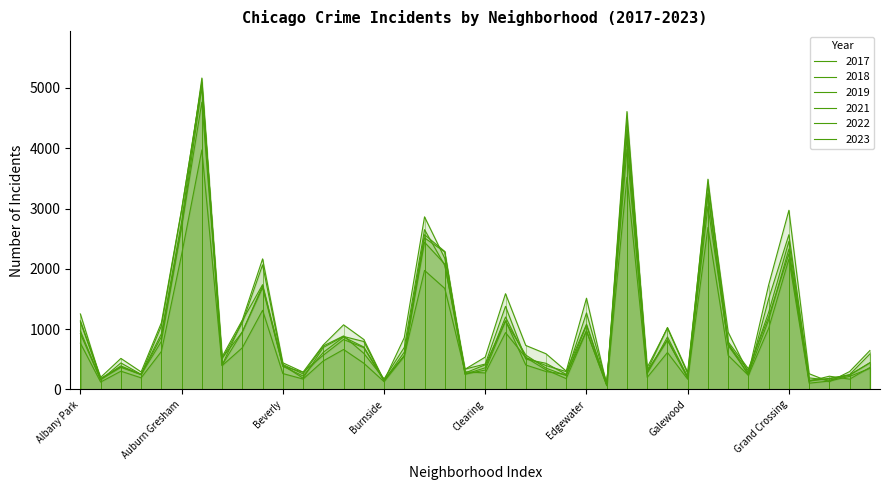

Rank the series at Gage Park from highest to lowest value.

2023, 2017, 2022, 2019, 2018, 2021